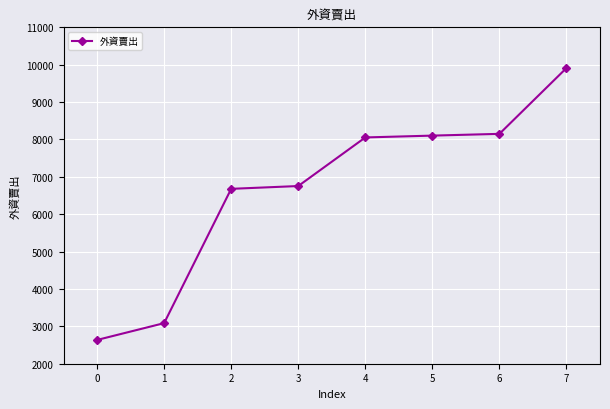

What is the difference between the values at 2 and 0?

4043